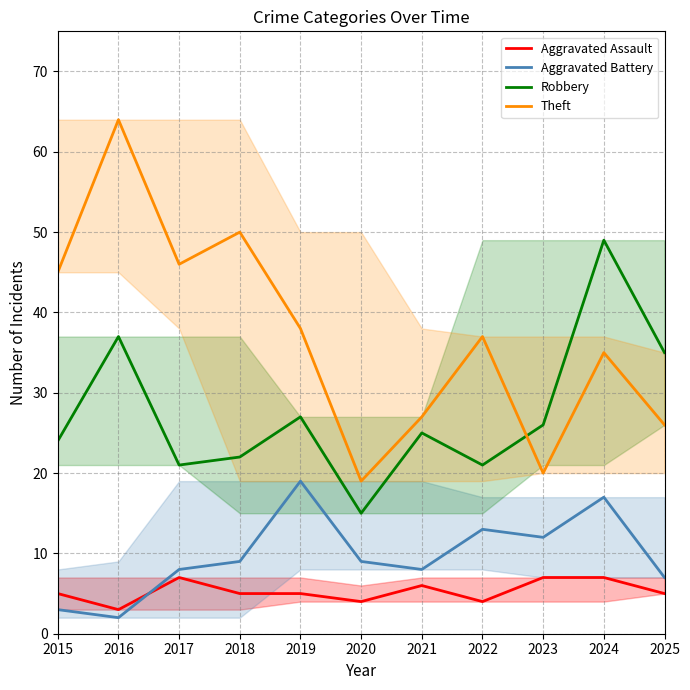

The Aggravated Battery series shows 16 at 2018. True or false?

False